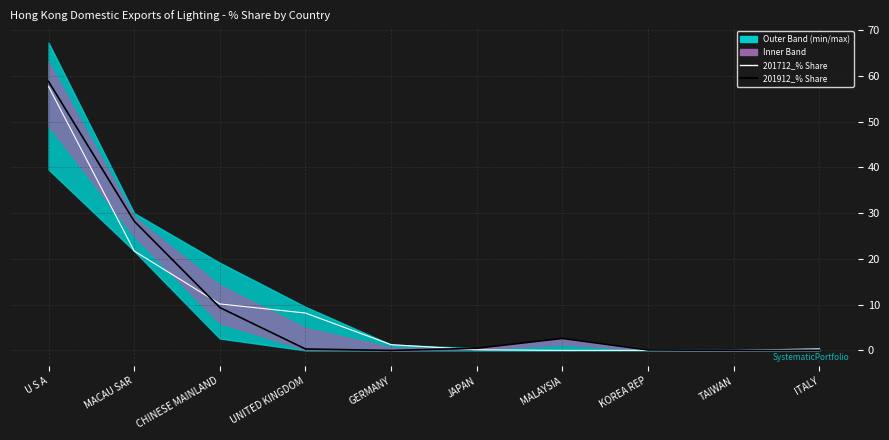

What is the sum of the 201712_% Share values at JAPAN and MACAU SAR?

21.9